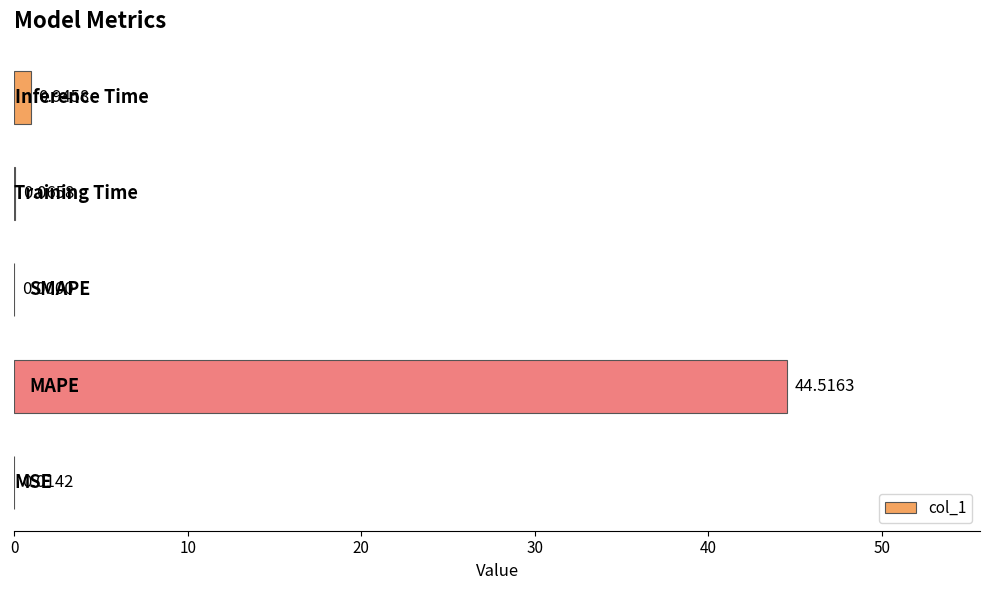

What is the sum of all values?

45.5